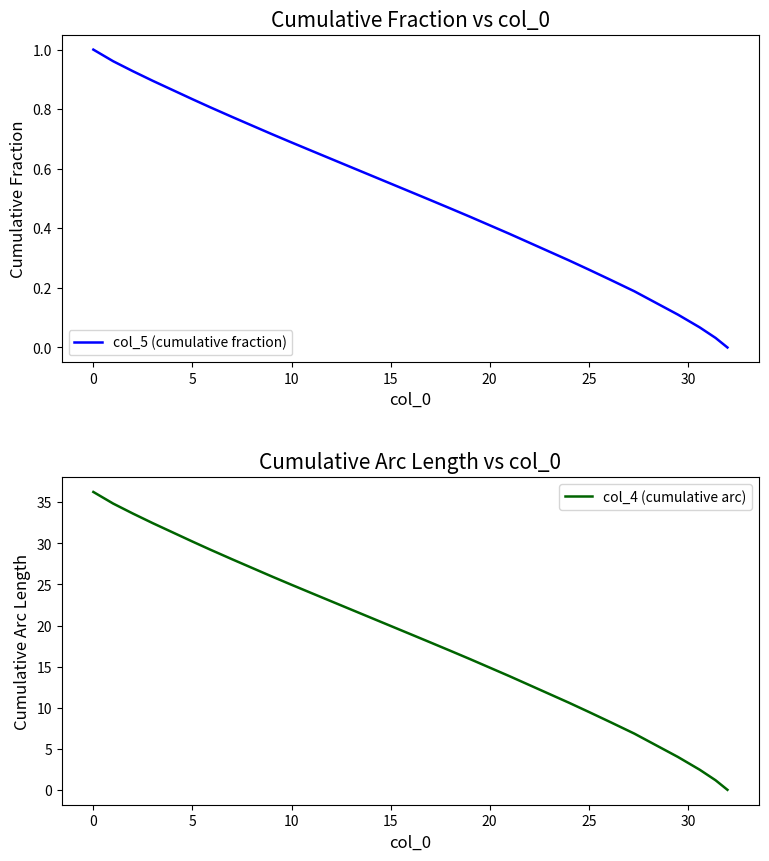

Is this an area chart (filled region under the line)?

No